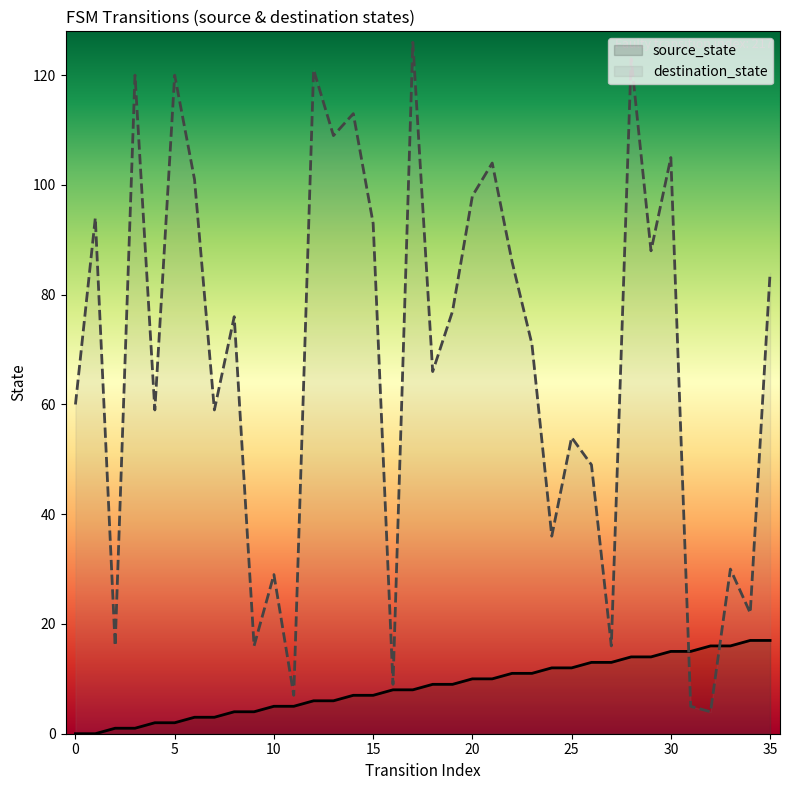

List the series in order of their overall mean, lowest first.

source_state, destination_state